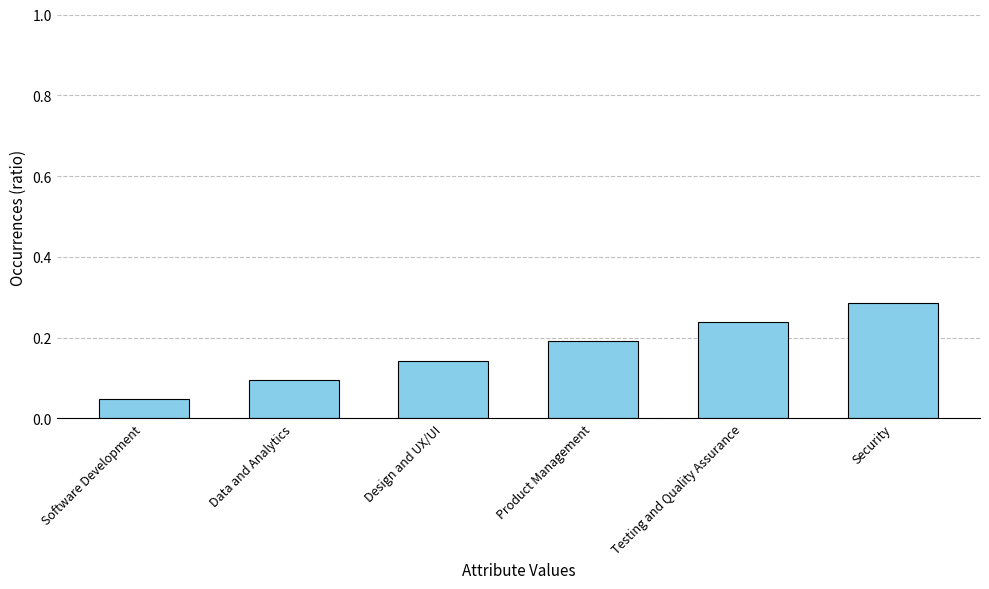

At which category does the chart reach its minimum across all series?

Software Development